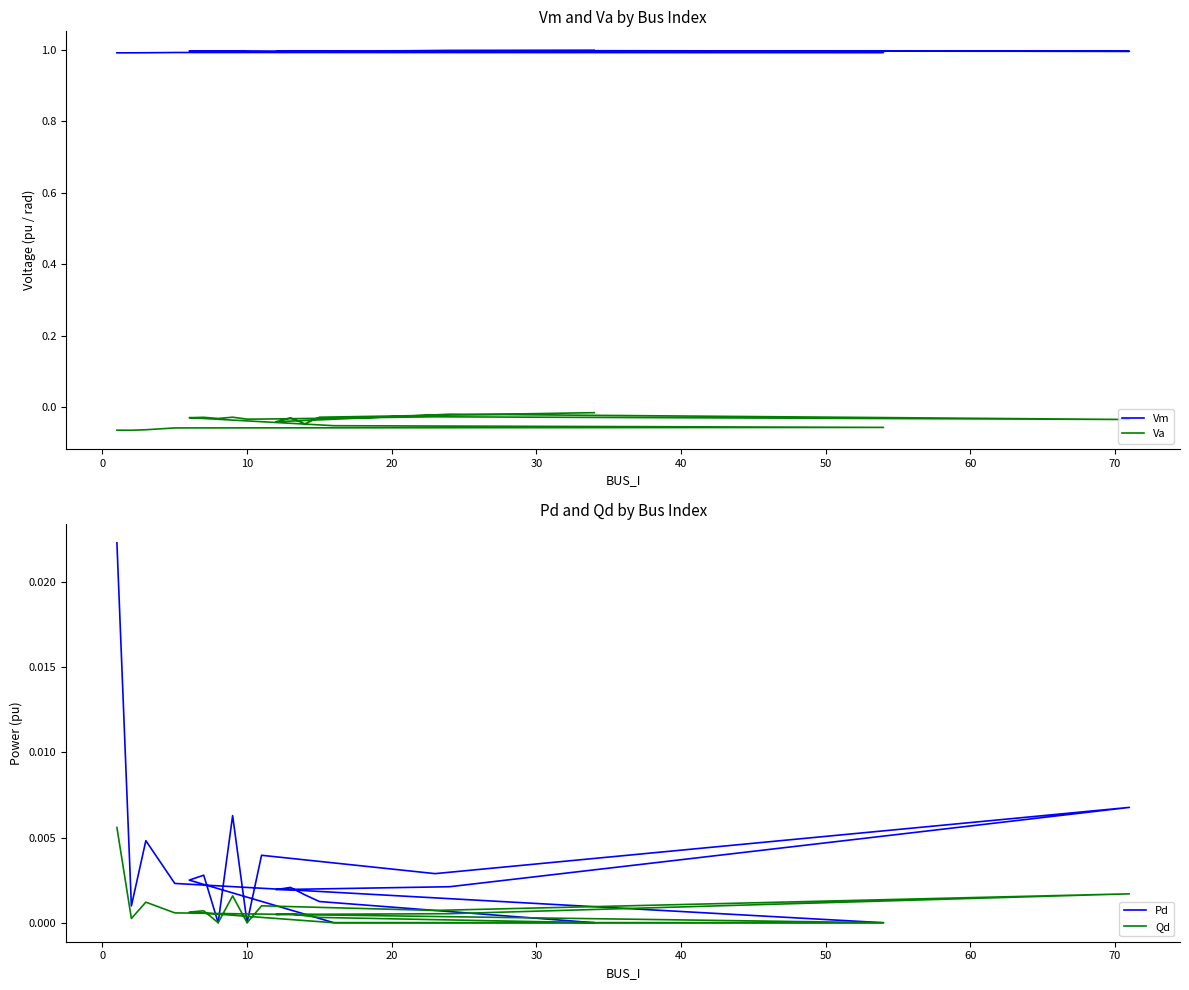

Which series has the widest spread of values?

Va